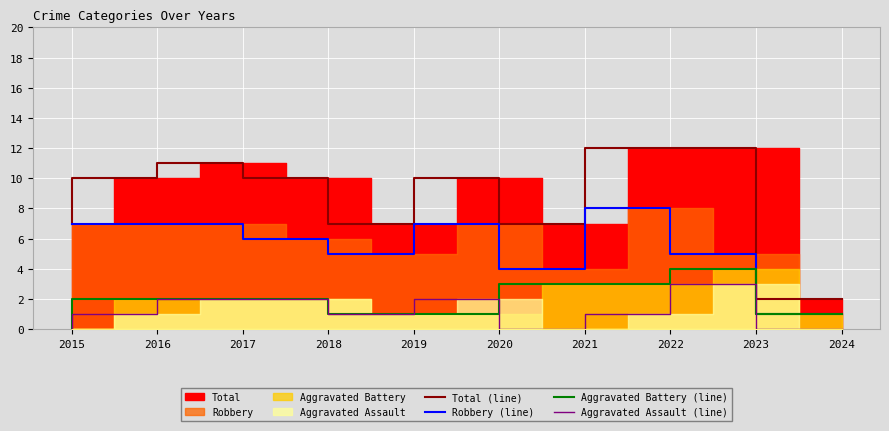

Where is the first local minimum for Aggravated Assault (line)?

2019